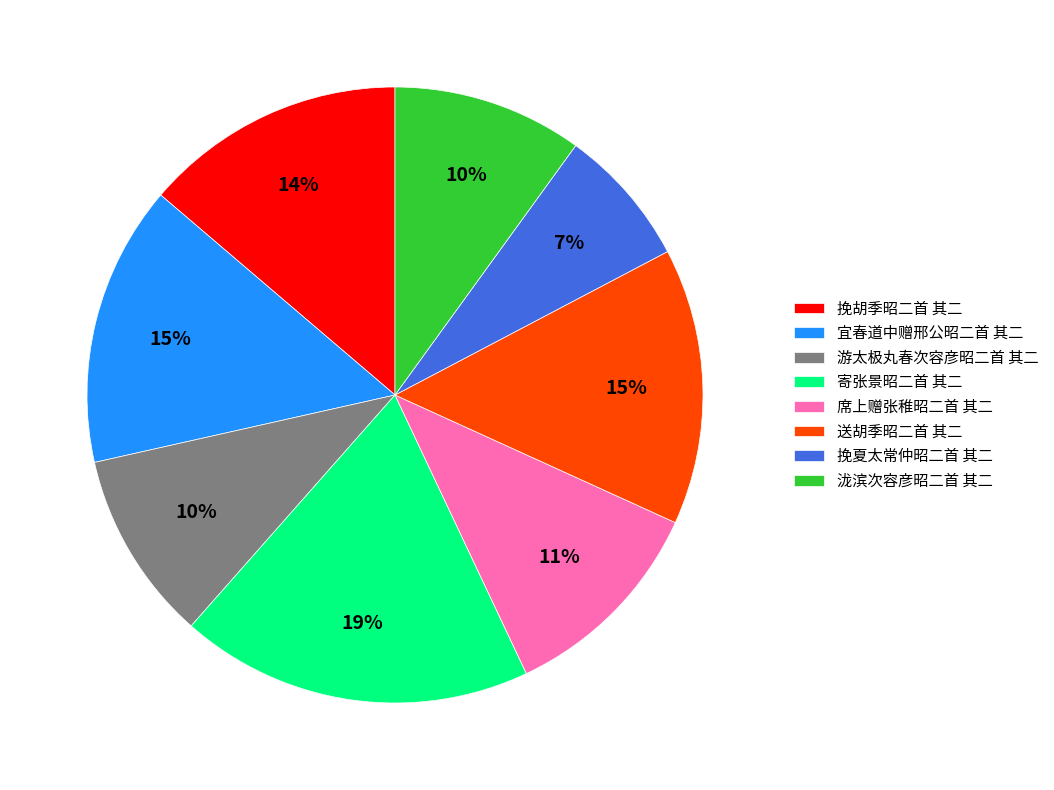

Is there a majority slice in this chart?

No